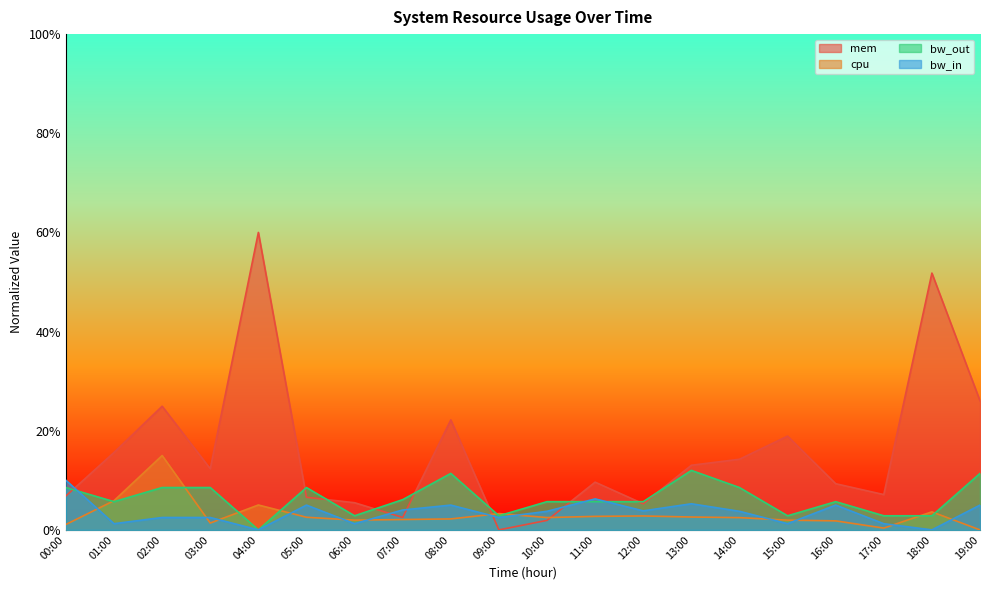

Where do bw_out and mem first cross each other?

00:00 and 01:00